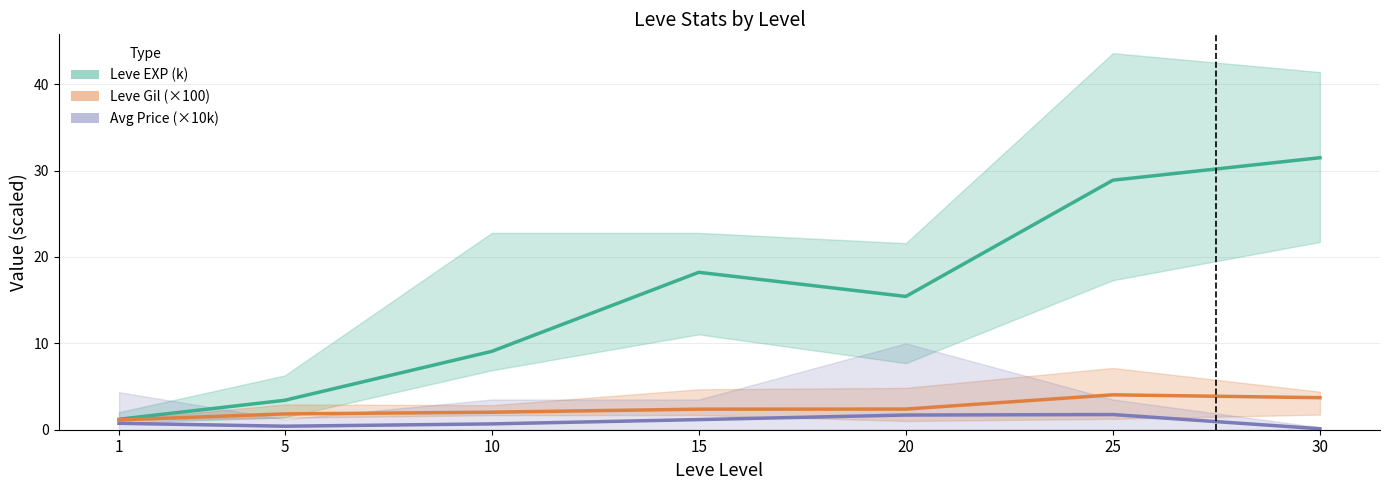

The Leve EXP (k) series shows 31.5 at 30. True or false?

True